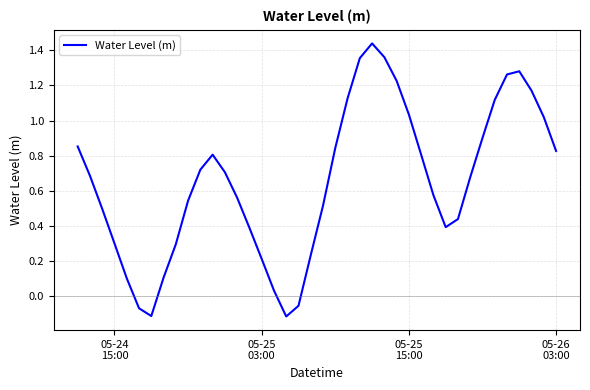

How many values exceed 0?

36